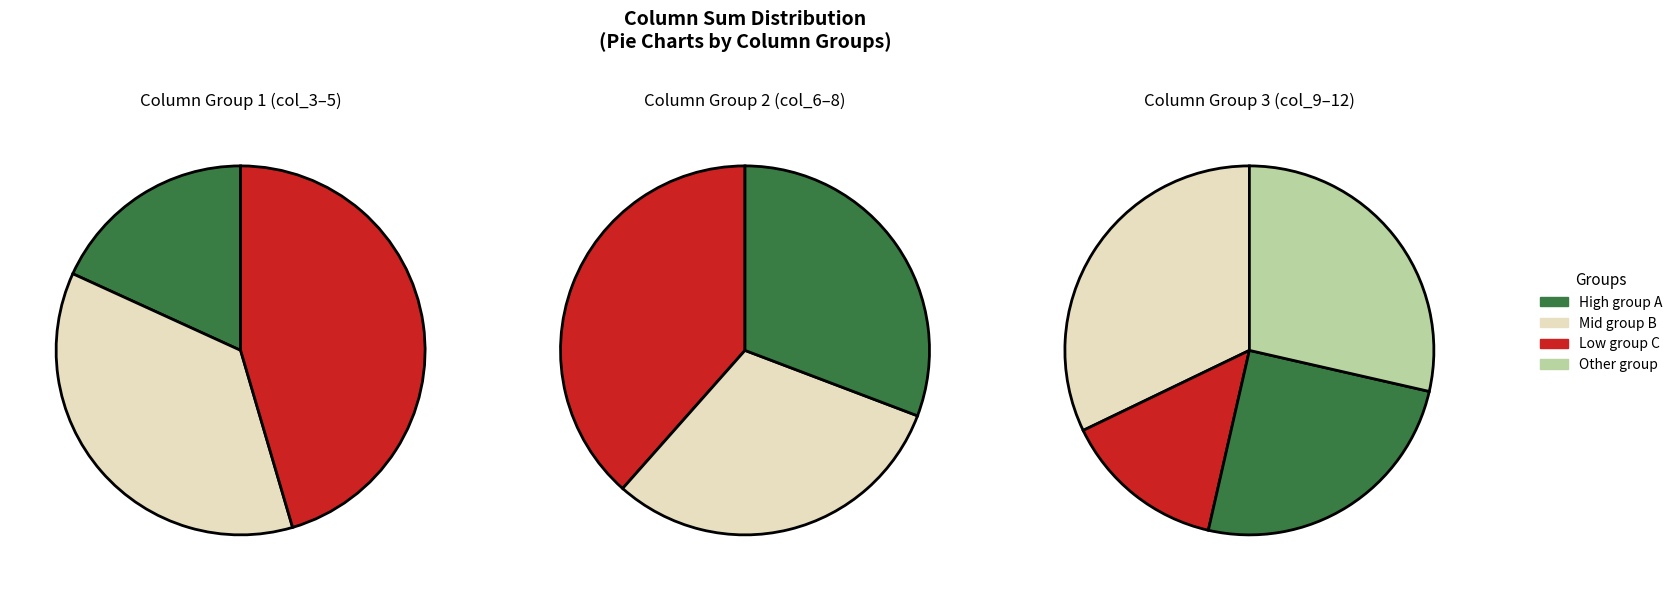

Is there a majority slice in this chart?

No